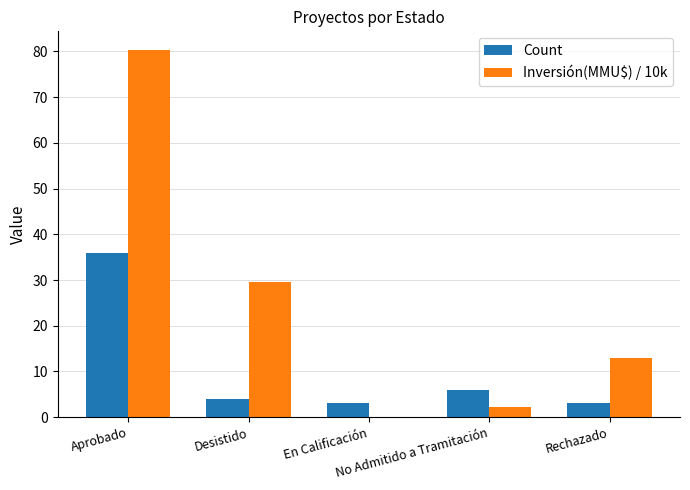

What is the sum of all Count values?

52.0